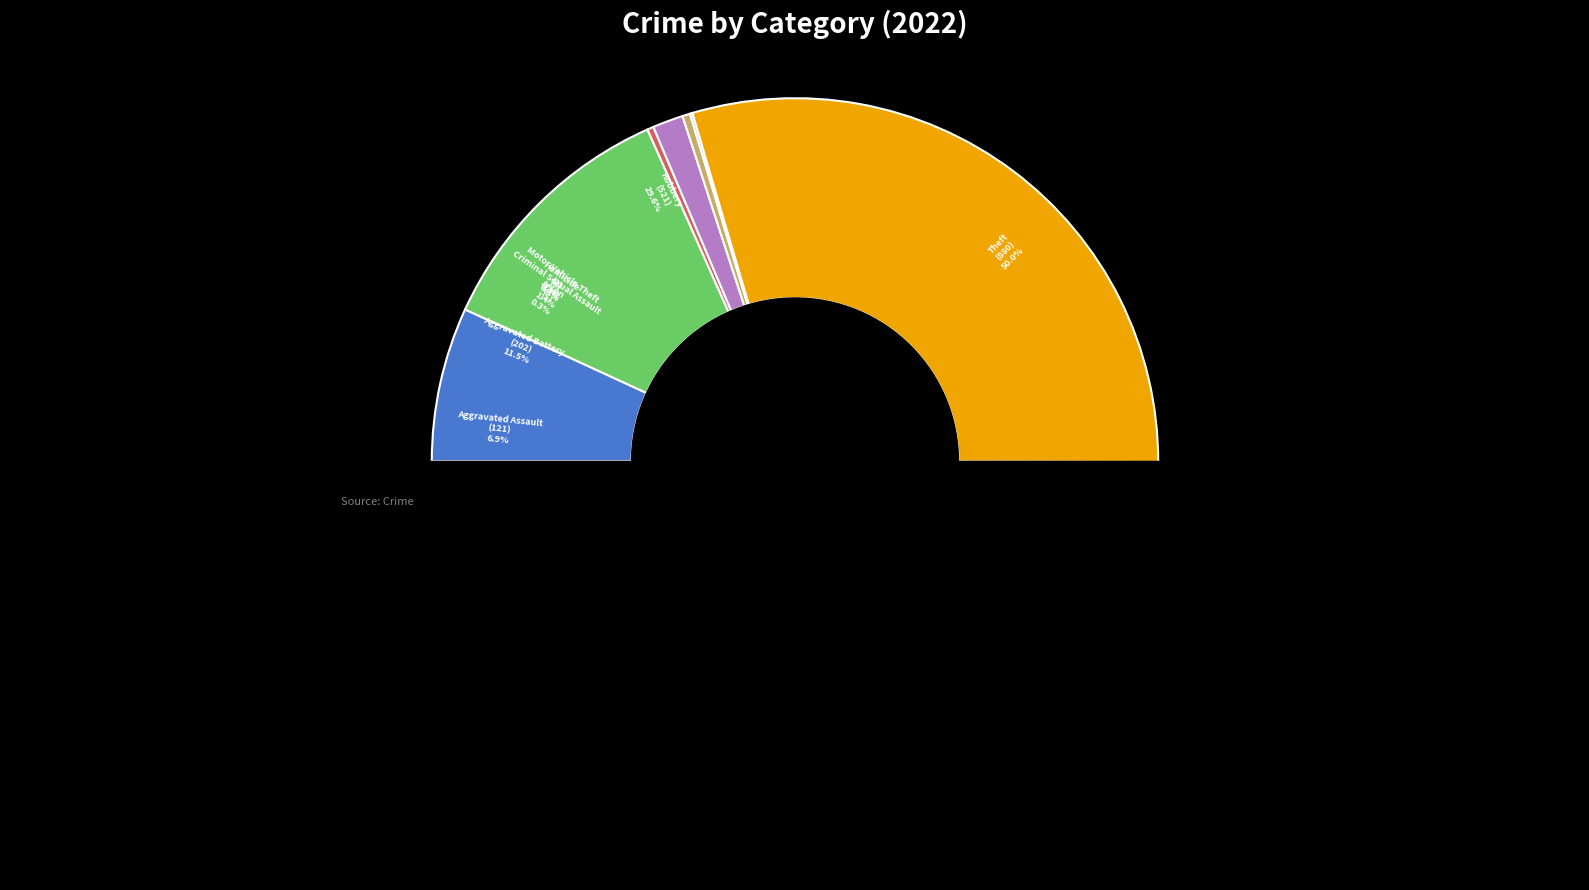

Which has a higher value, Motor Vehicle Theft or Arson?

Arson